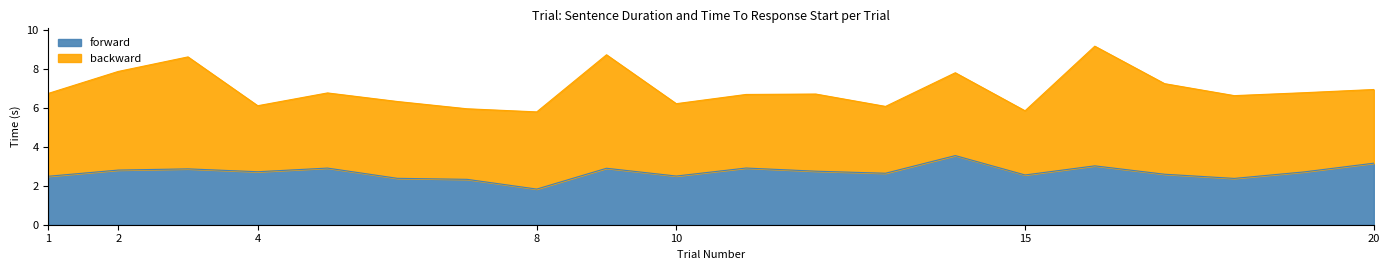

What is the maximum value shown in the chart?

3.5